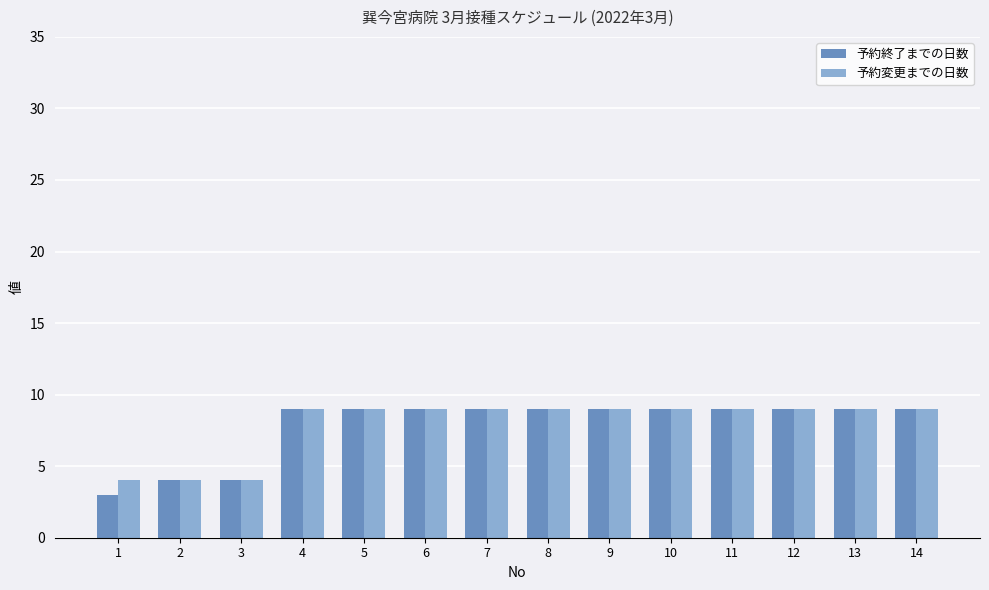

What is the value of the 予約変更までの日数 bar at the 9th from the left?

9